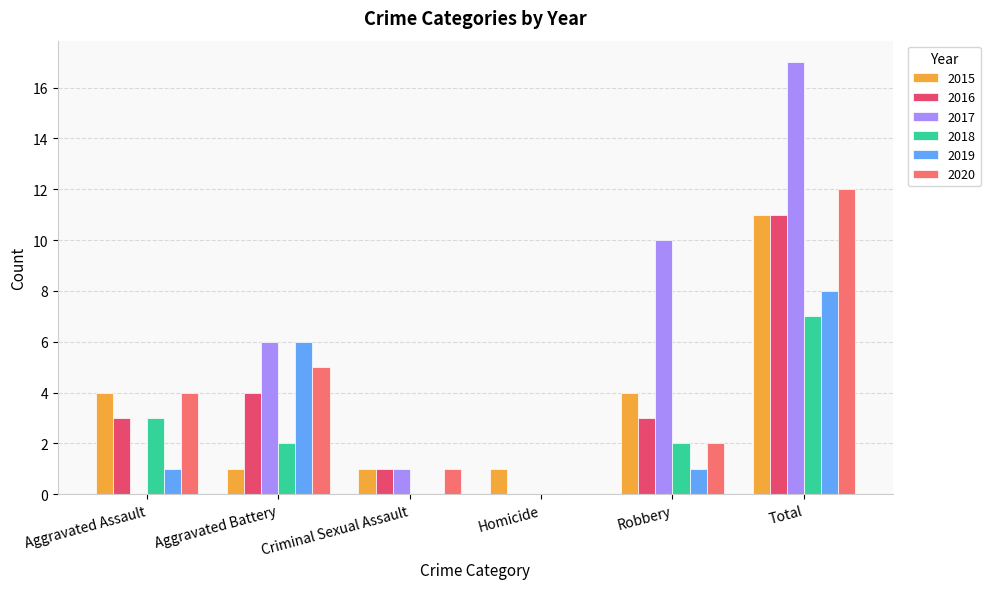

At which label does 2019 reach its peak?

Total